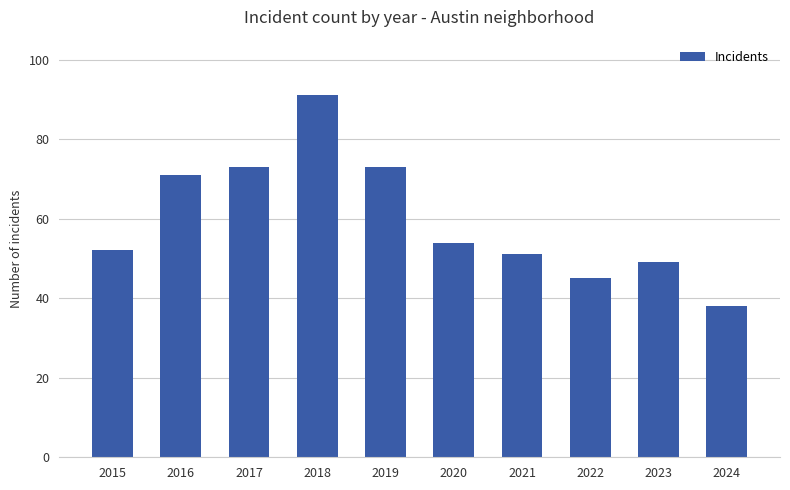

What is the value of the 4th bar from the left?

91